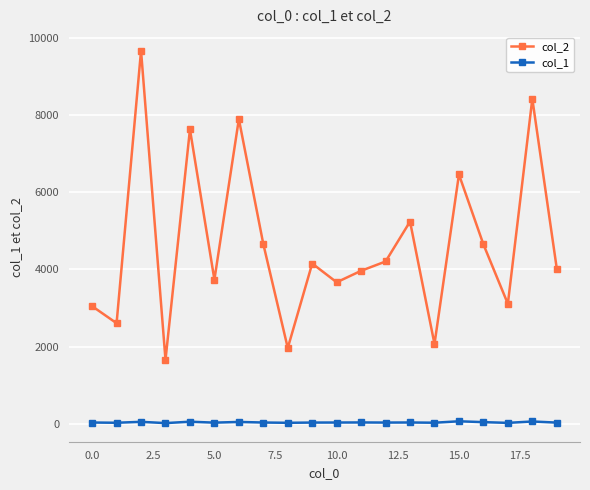

What is the lowest value of the col_2 series?

1658